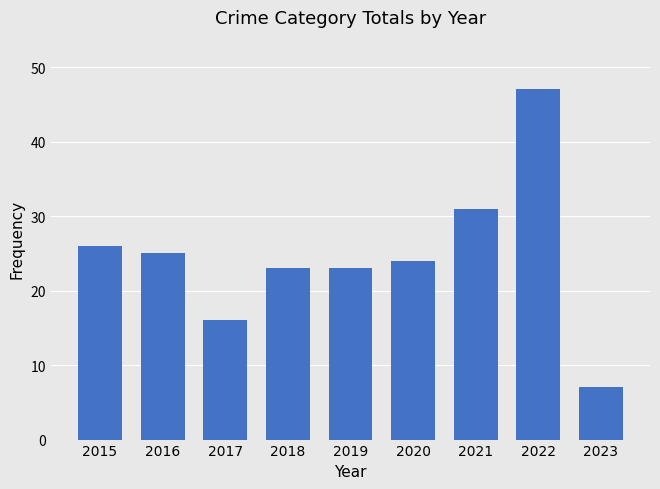

Reading right to left, extract all data points from this chart.

7	47	31	24	23	23	16	25	26